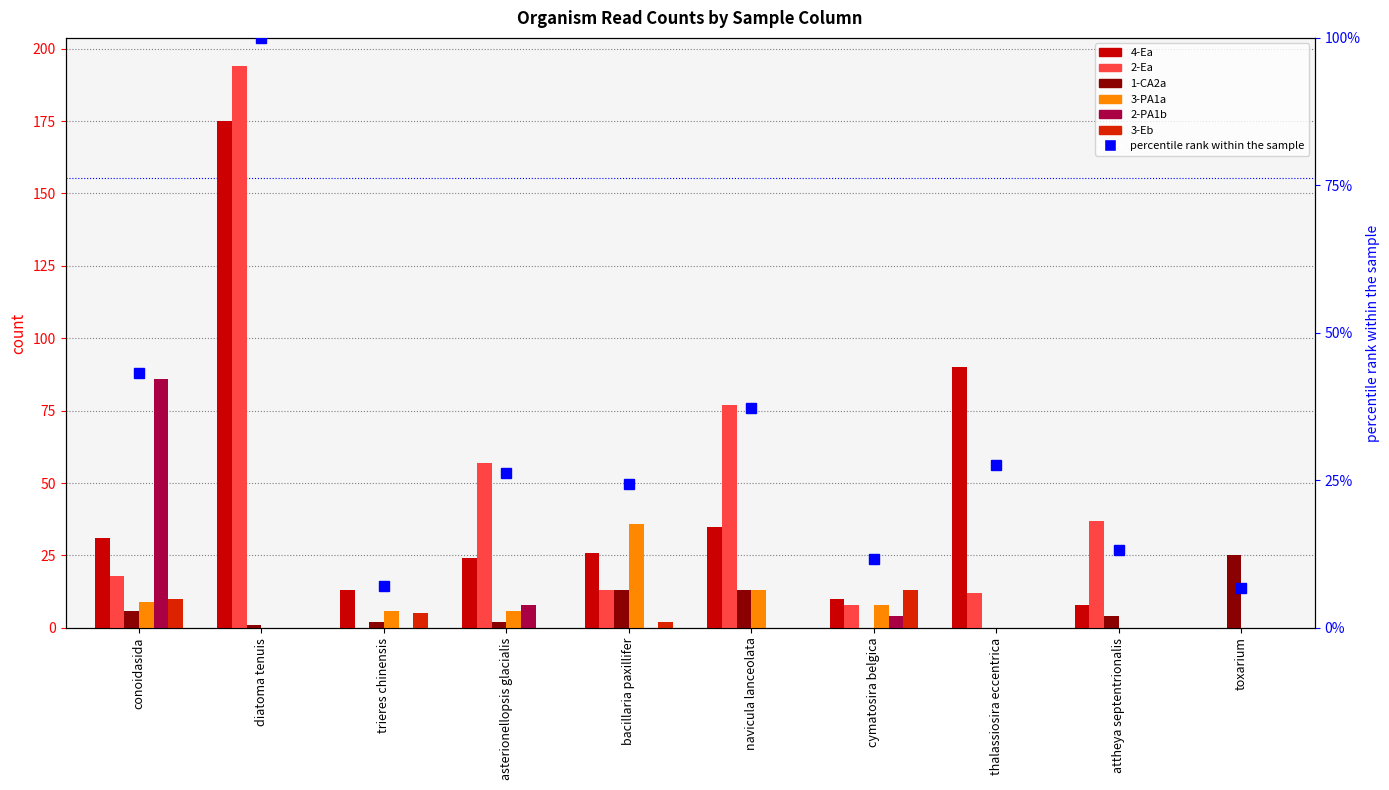

Does the chart contain stacked bars?

No